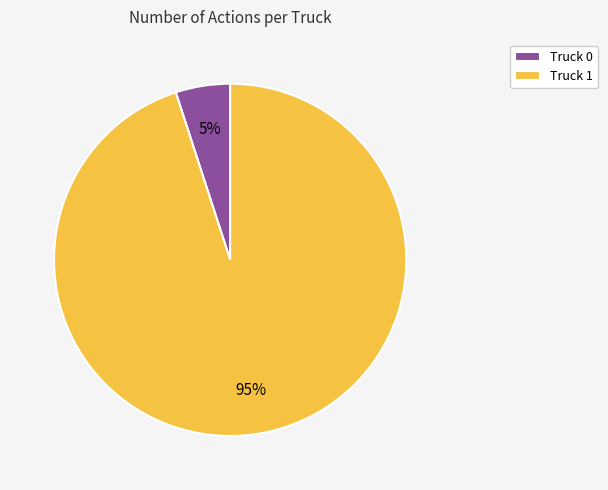

Which category accounts for the majority?

Truck 1